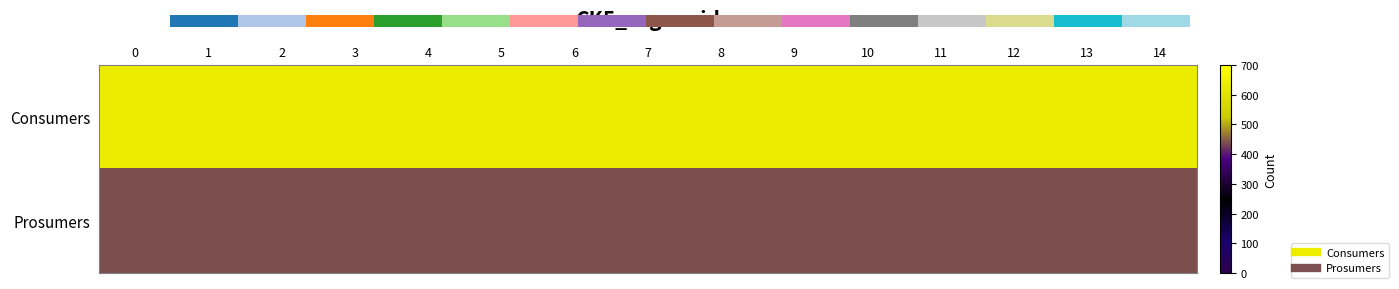

Which series changed the most between 7 and 14?

Consumers